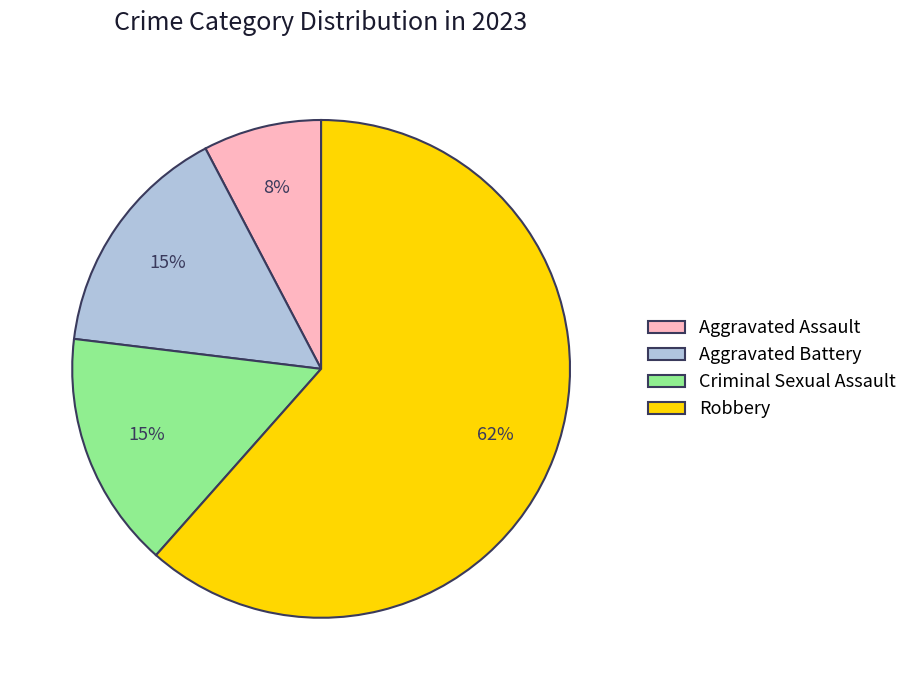

Is the sum of Robbery and Aggravated Battery greater than half?

Yes